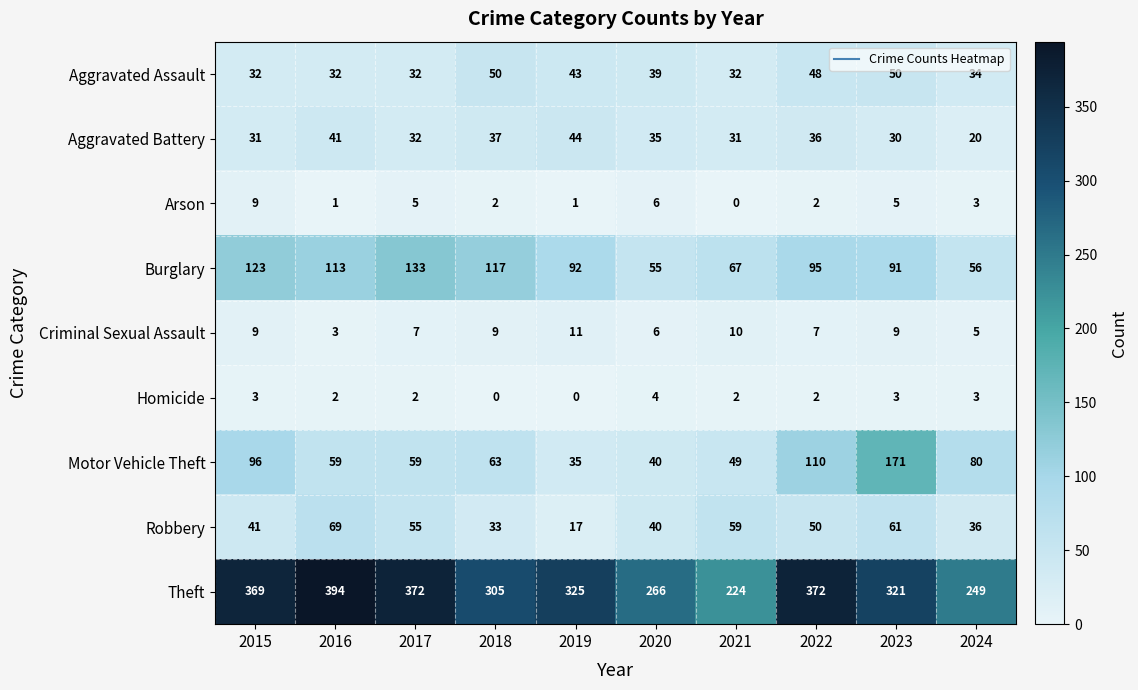

How many categories are shown in the chart?

10